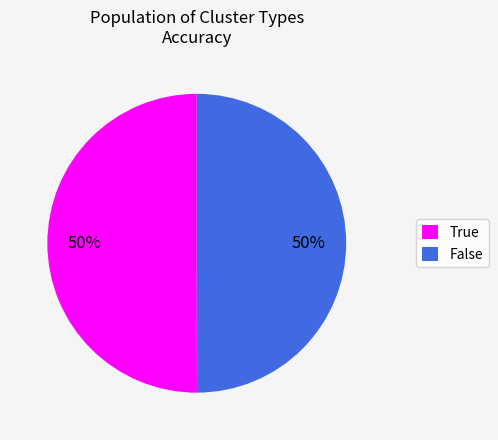

To the nearest percent, what portion does True represent?

50%